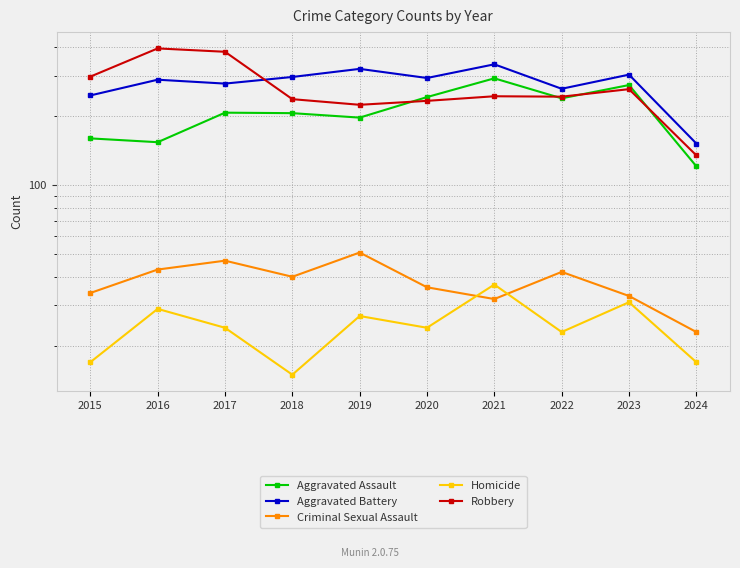

True or false: Homicide has more than 2 points higher than both neighbors.

True